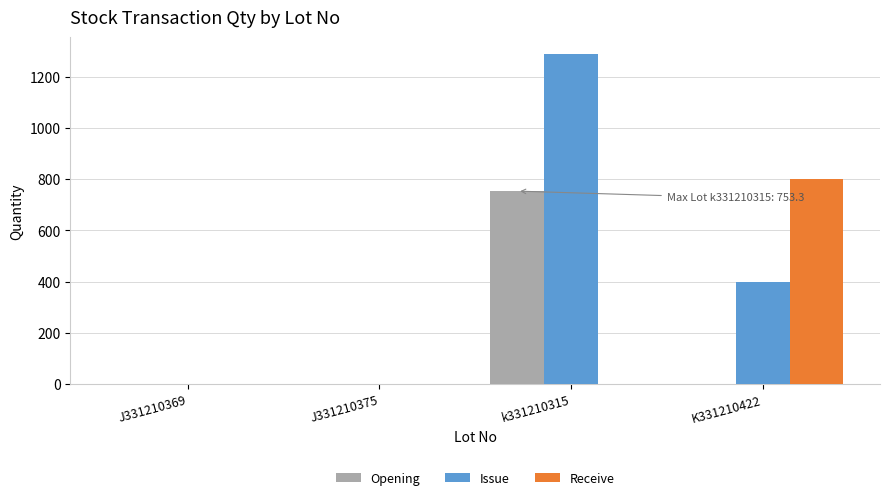

Which series has the widest spread of values?

Issue